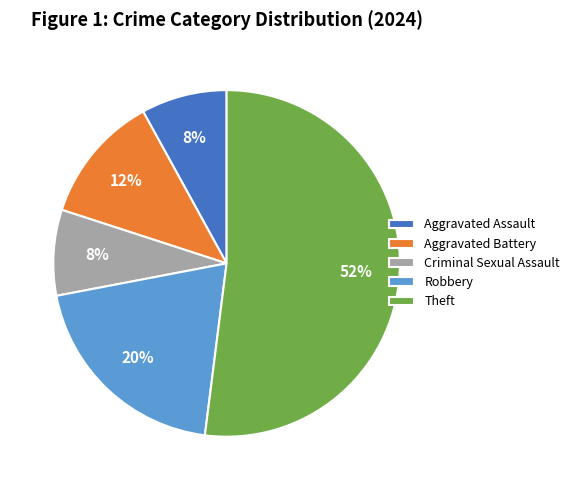

Is there any slice that represents more than half of the pie?

Yes